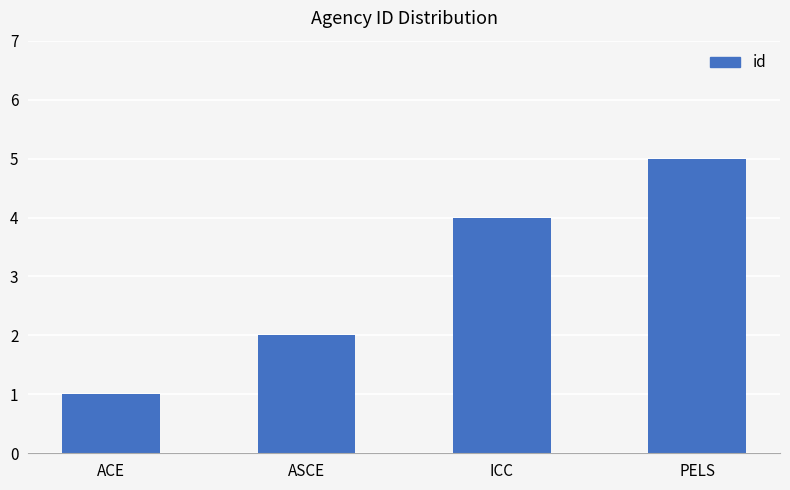

What is the maximum value shown in the chart?

5